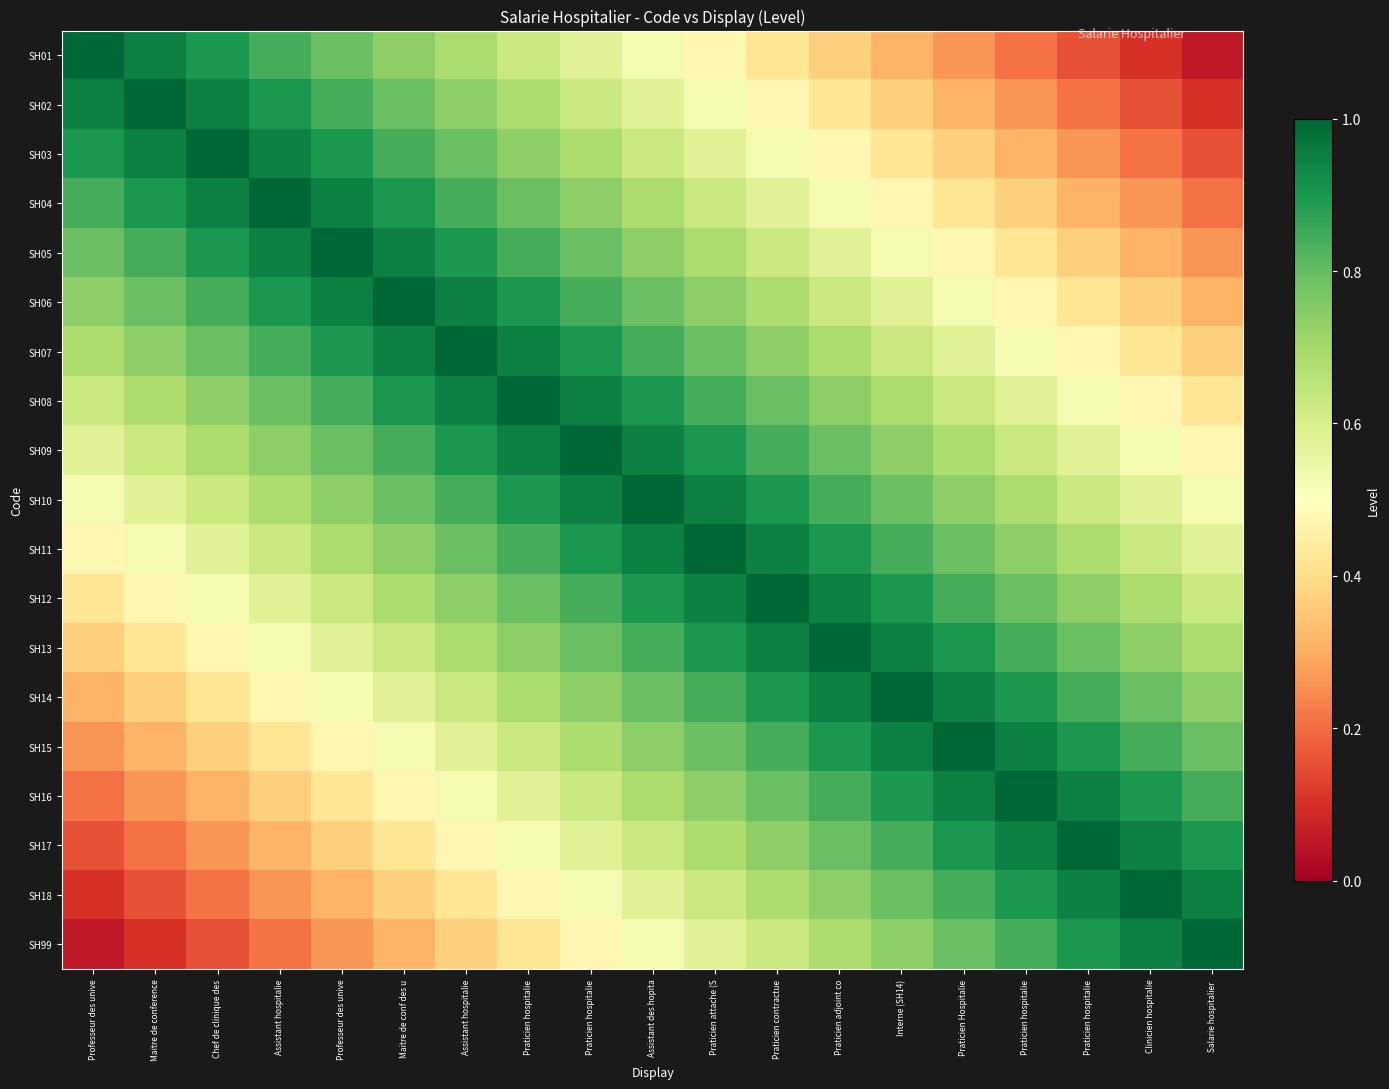

Rank the series at Salarie hospitalier from highest to lowest value.

SH99, SH18, SH17, SH16, SH15, SH14, SH13, SH12, SH11, SH10, SH09, SH08, SH07, SH06, SH05, SH04, SH03, SH02, SH01